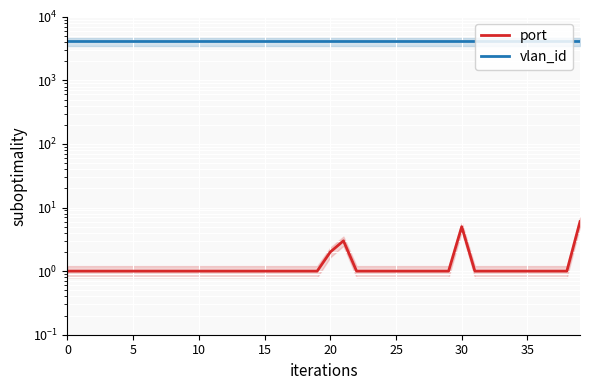

What are all the series names shown in the legend?

port, vlan_id